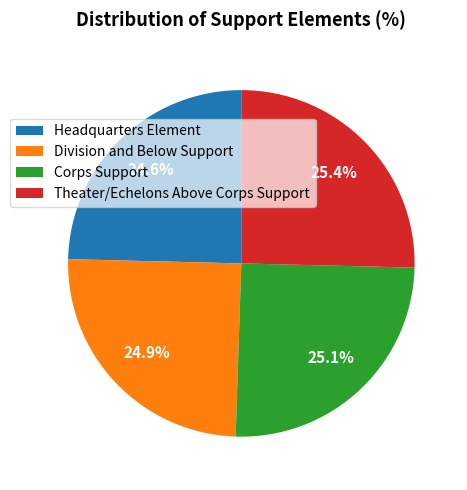

Approximately how many times larger is the value at Division and Below Support compared to Theater/Echelons Above Corps Support?

1.0